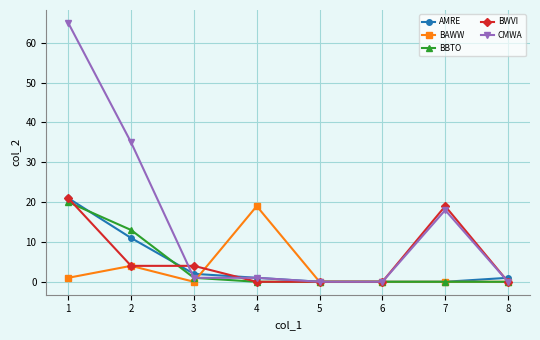

Which series has the largest total across all categories?

CMWA